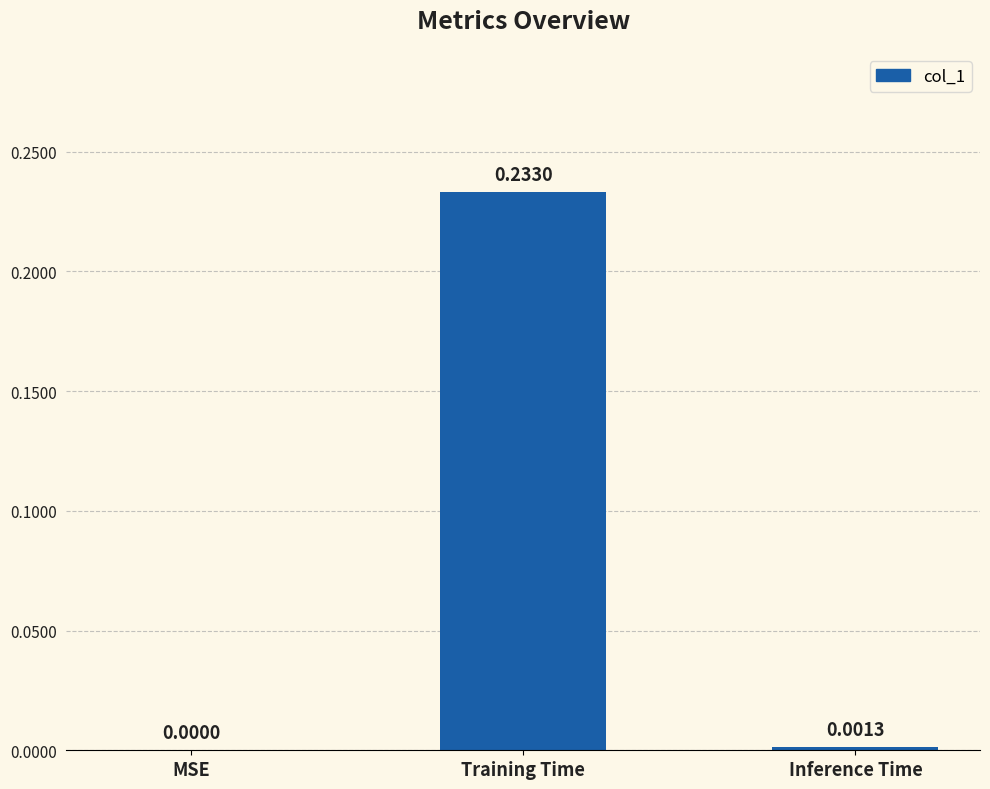

Are the bars grouped side by side (vs. stacked)?

No